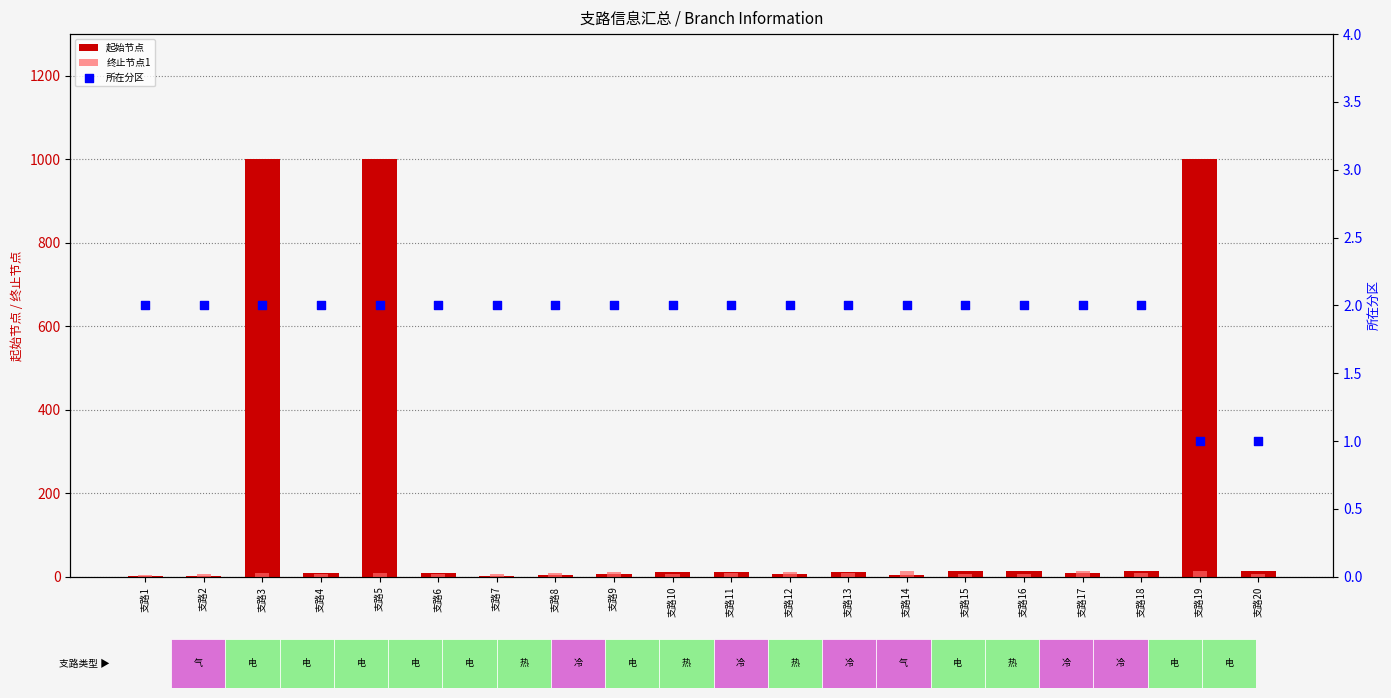

At how many categories does at least one series exceed 526?

3